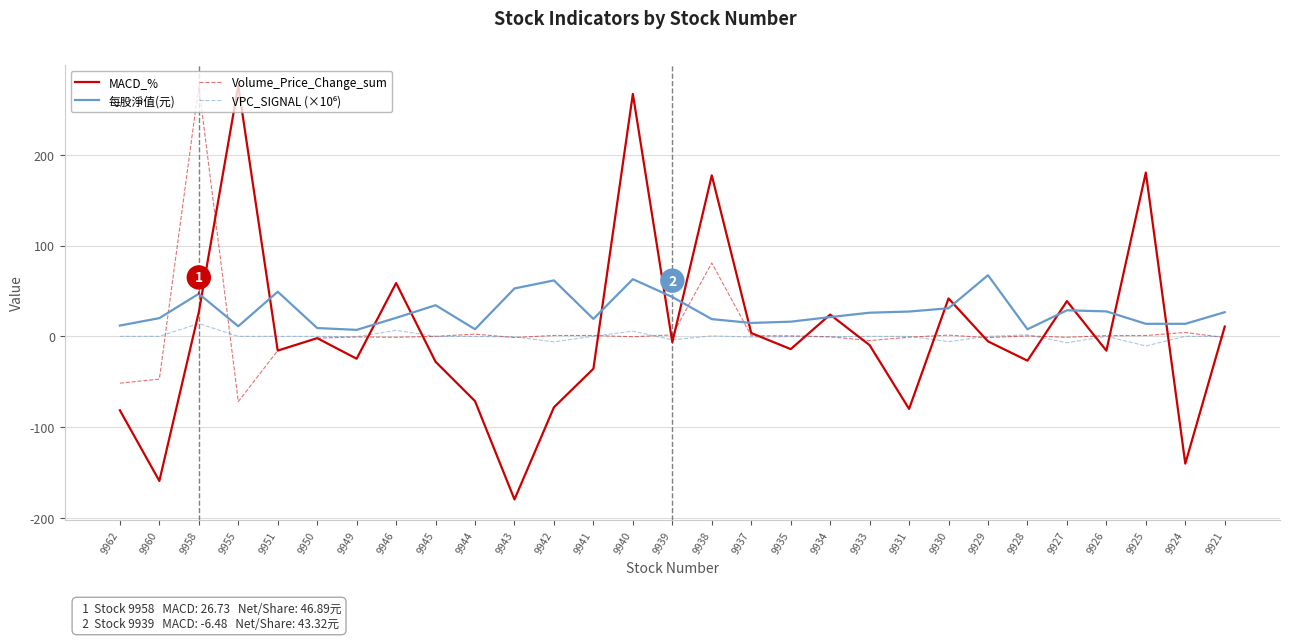

Between 9949 and 9934, which series saw the biggest shift?

MACD_%